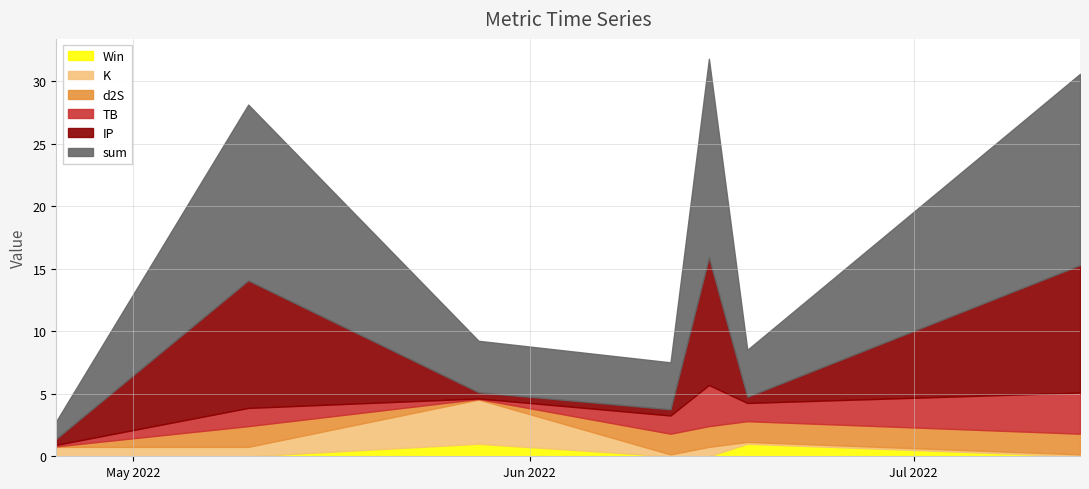

Reading left to right, transcribe all the data shown in this chart.

sum: 2022-04-25=1.4	2022-05-10=14.1	2022-05-28=4.1	2022-06-12=3.8	2022-06-15=15.9	2022-06-18=3.8	2022-07-14=15.3
TB: 2022-04-25=0.1	2022-05-10=1.5	2022-05-28=0.0	2022-06-12=1.5	2022-06-15=3.3	2022-06-18=1.5	2022-07-14=3.3
K: 2022-04-25=0.8	2022-05-10=0.8	2022-05-28=3.5	2022-06-12=0.1	2022-06-15=0.8	2022-06-18=0.1	2022-07-14=0.1
d2S: 2022-04-25=0.0	2022-05-10=1.7	2022-05-28=0.0	2022-06-12=1.7	2022-06-15=1.7	2022-06-18=1.7	2022-07-14=1.7
IP: 2022-04-25=0.5	2022-05-10=10.2	2022-05-28=0.5	2022-06-12=0.5	2022-06-15=10.2	2022-06-18=0.5	2022-07-14=10.2
Win: 2022-04-25=0.0	2022-05-10=0.0	2022-05-28=1.0	2022-06-12=0.0	2022-06-15=0.0	2022-06-18=1.0	2022-07-14=0.0